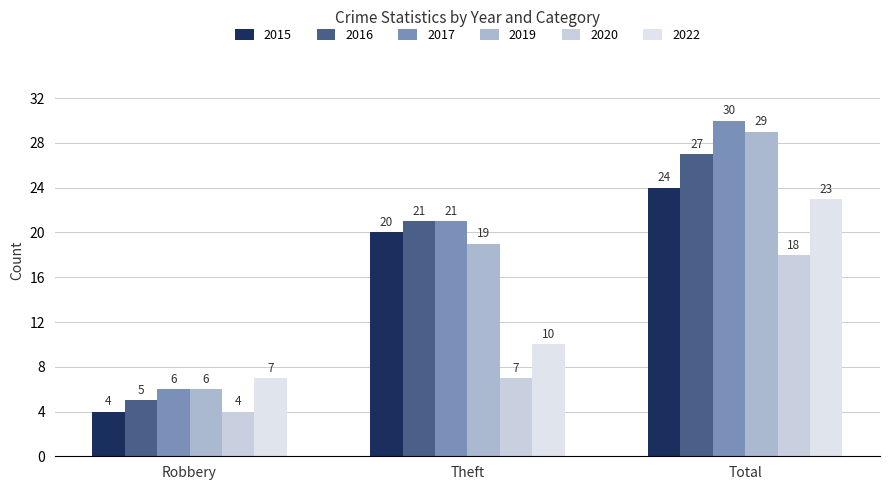

Count the number of data series in this chart.

6